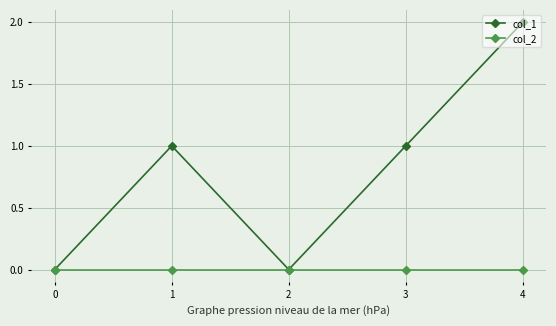

True or false: col_1 has more than 0 interior local peaks.

True